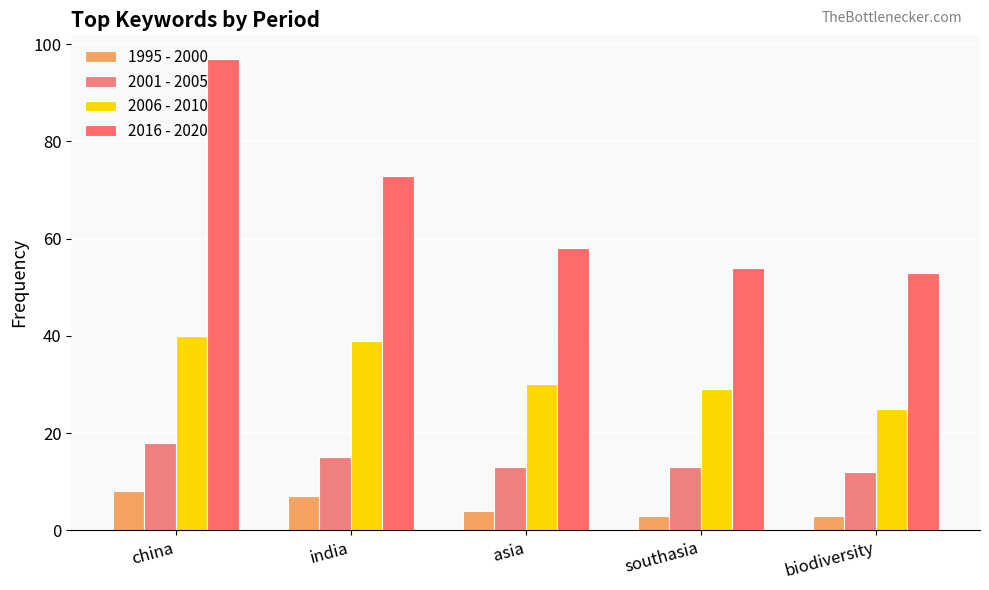

What is the label of the 3rd bar from the right?

asia